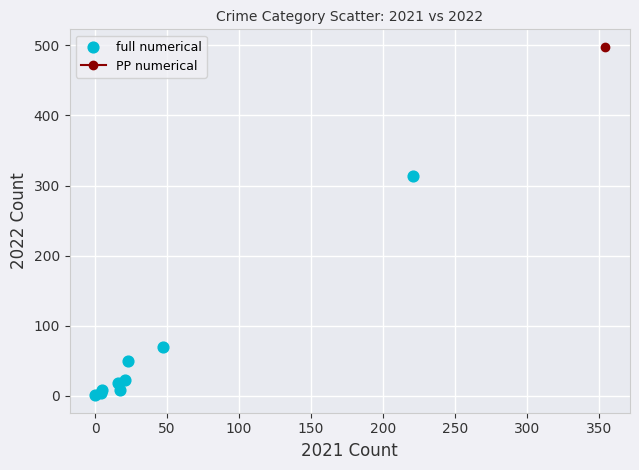

What Y value in the scatter plot is closest to 157?

70